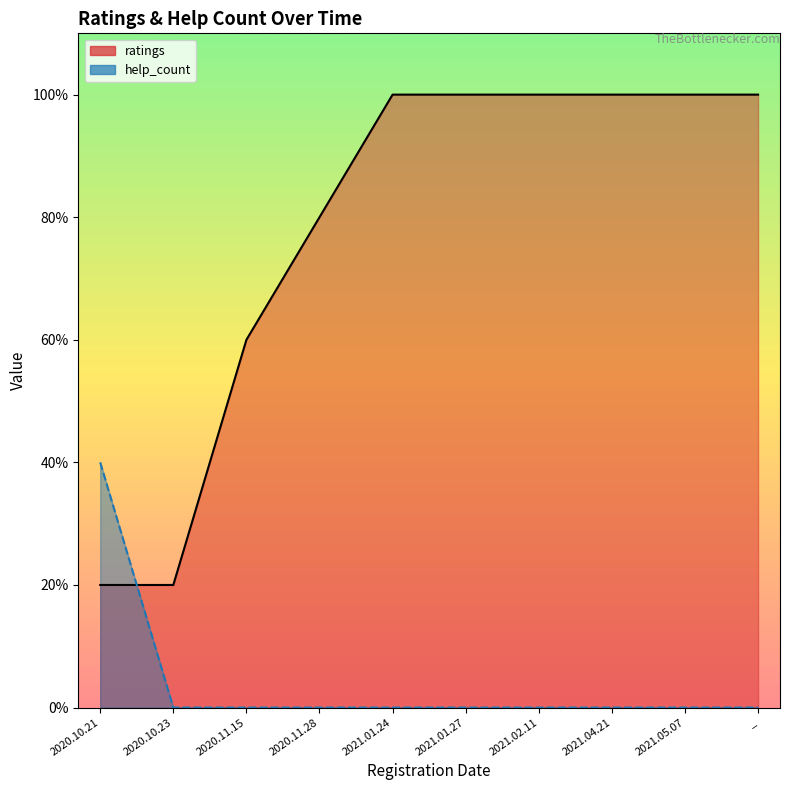

Between 2020.10.21 and 2021.04.21, which series saw the biggest shift?

ratings_line